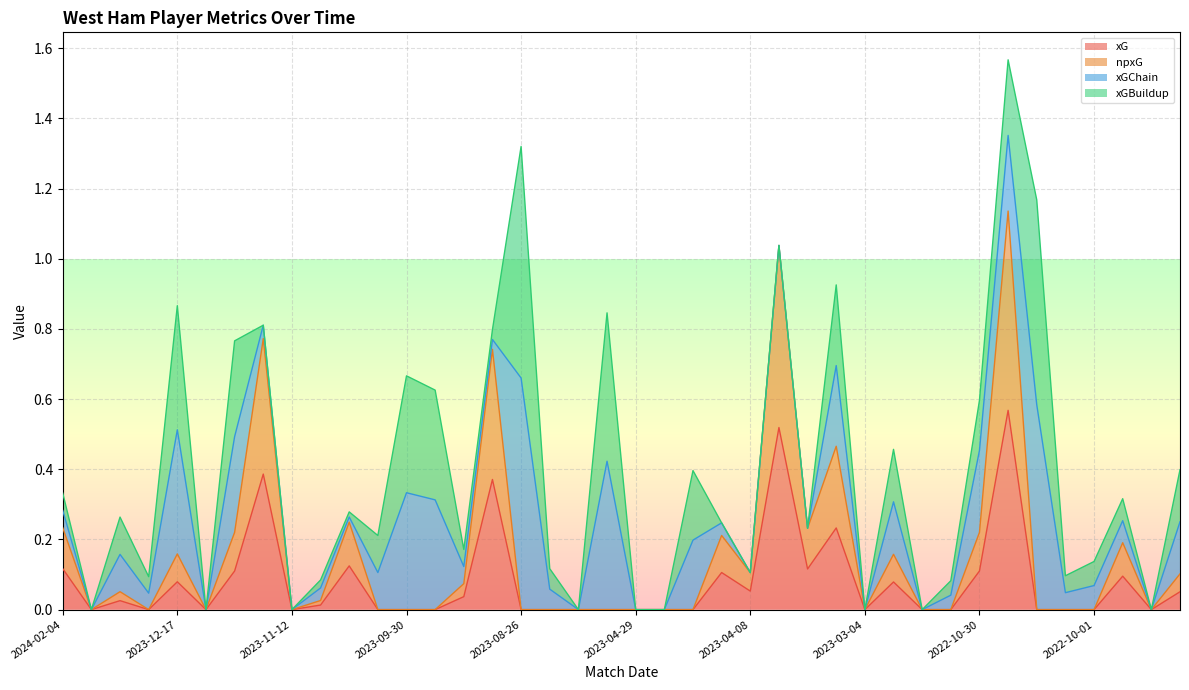

Between 2023-09-24 and 2023-04-26, which is larger?

2023-09-24